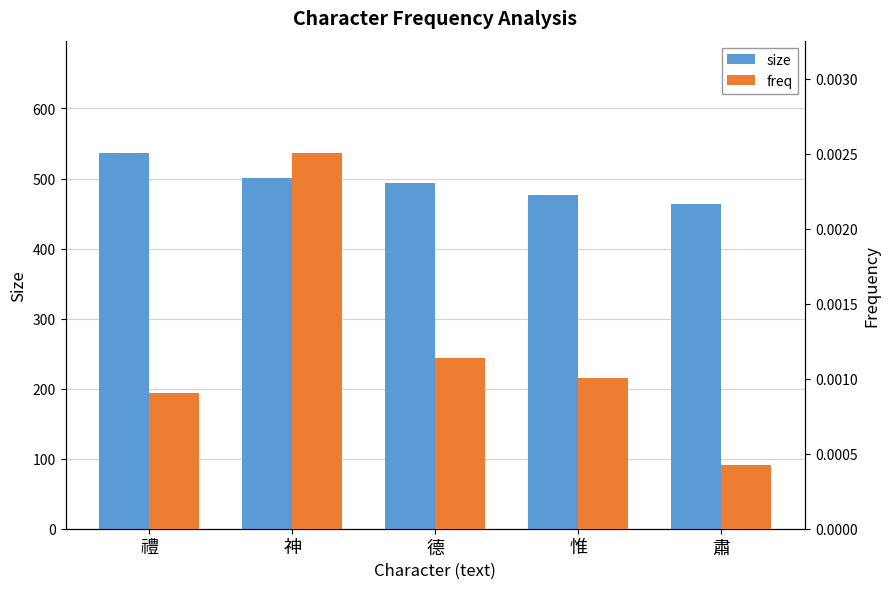

How many distinct data groups are displayed?

2